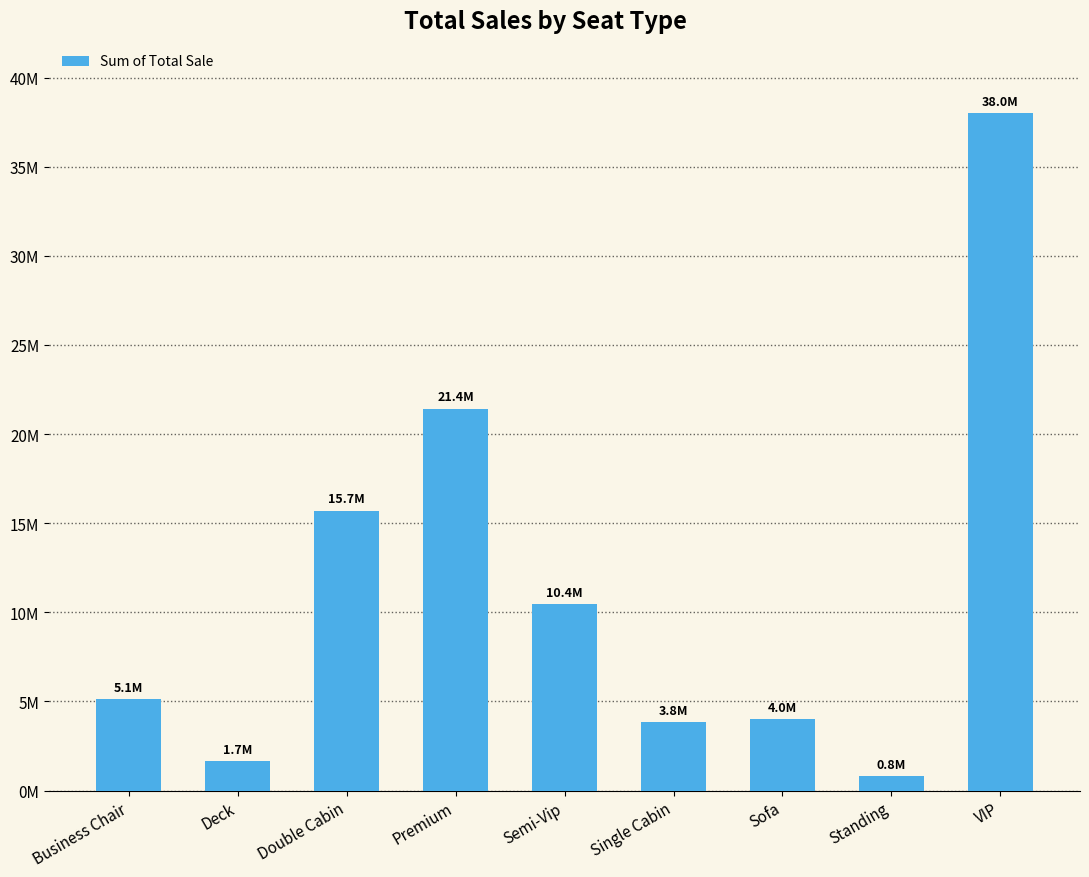

Reading left to right, transcribe all the data shown in this chart.

5123500	1658750	15706800	21420000	10440000	3846000	3990000	816000	38010000